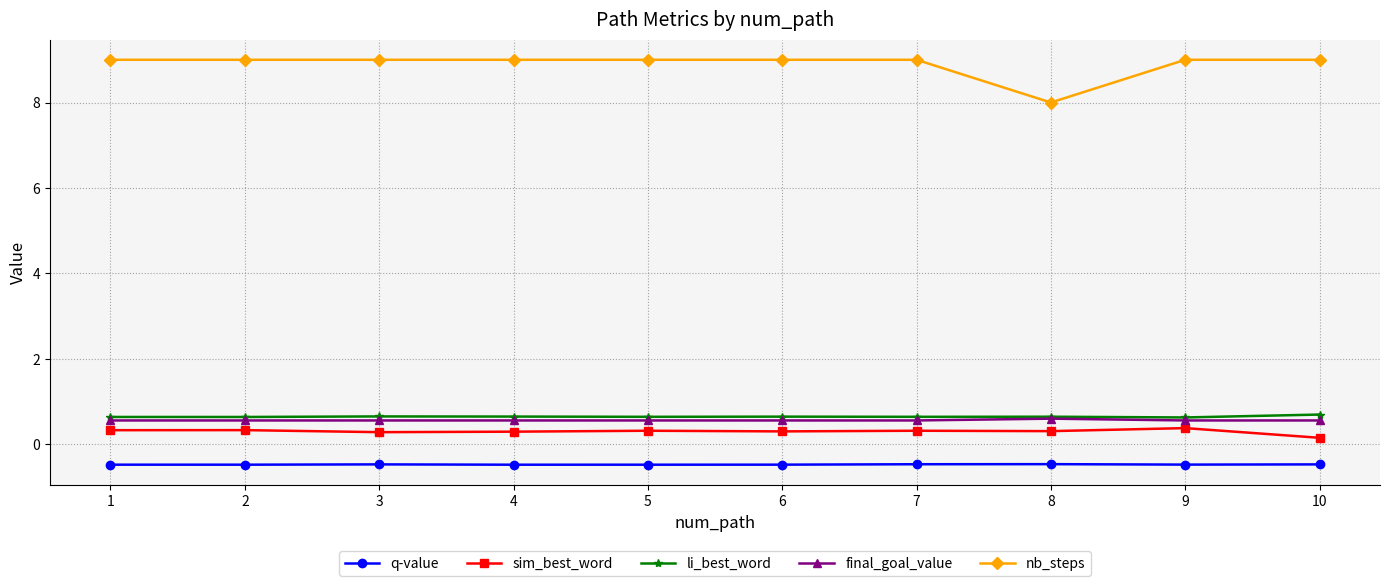

What are all the series names shown in the legend?

q-value, sim_best_word, li_best_word, final_goal_value, nb_steps